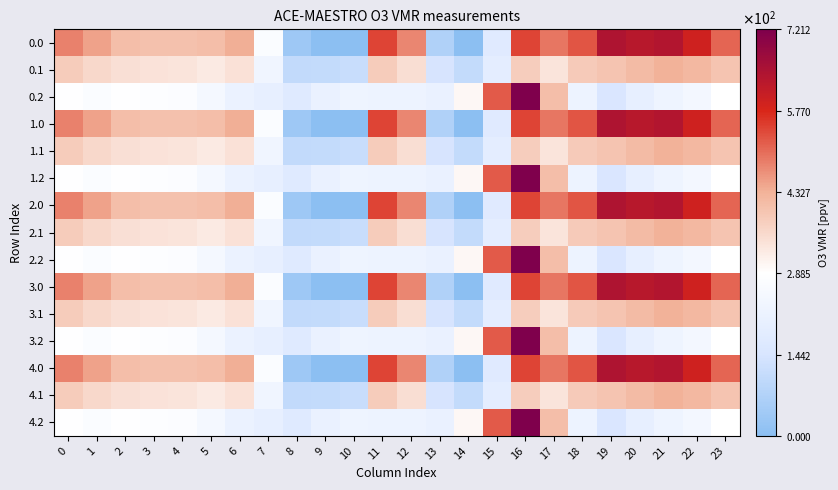

What is the total value across all series at 22?

6297.9